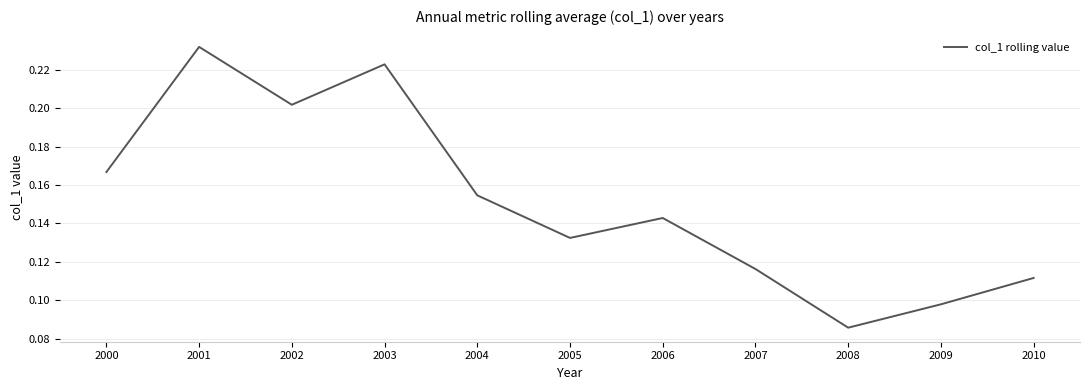

Which category has the highest value across all series?

2001